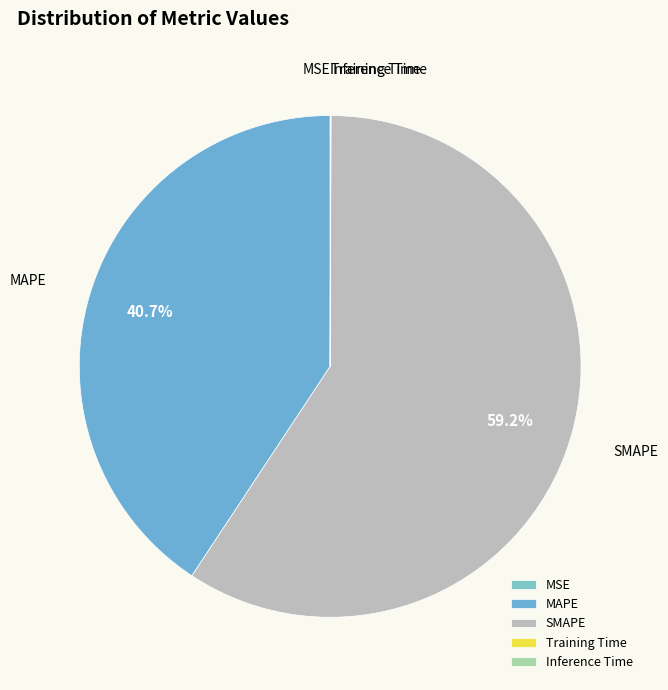

What is the majority slice?

SMAPE